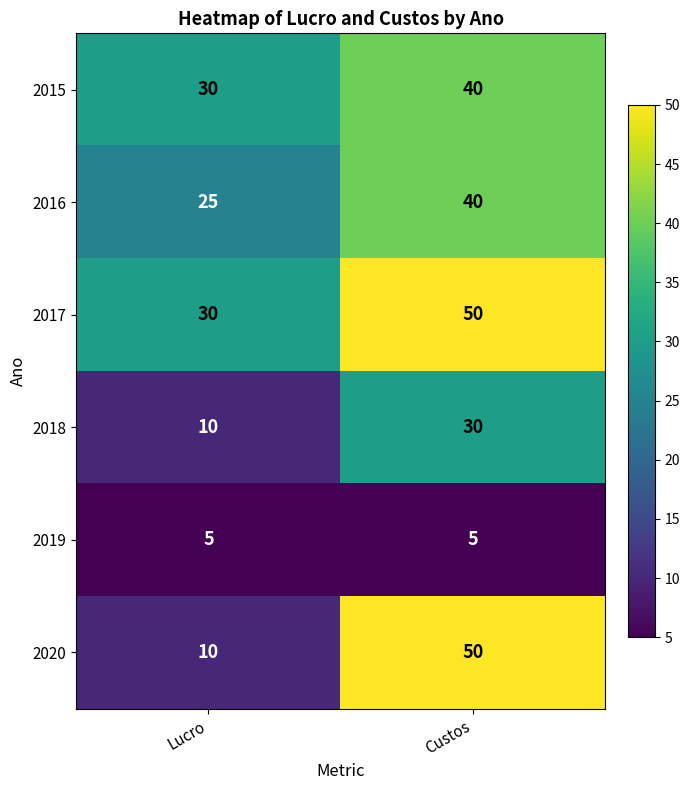

Reading right to left, what are all the values shown in this chart?

2015: Custos=40	Lucro=30
2016: Custos=40	Lucro=25
2017: Custos=50	Lucro=30
2018: Custos=30	Lucro=10
2019: Custos=5	Lucro=5
2020: Custos=50	Lucro=10